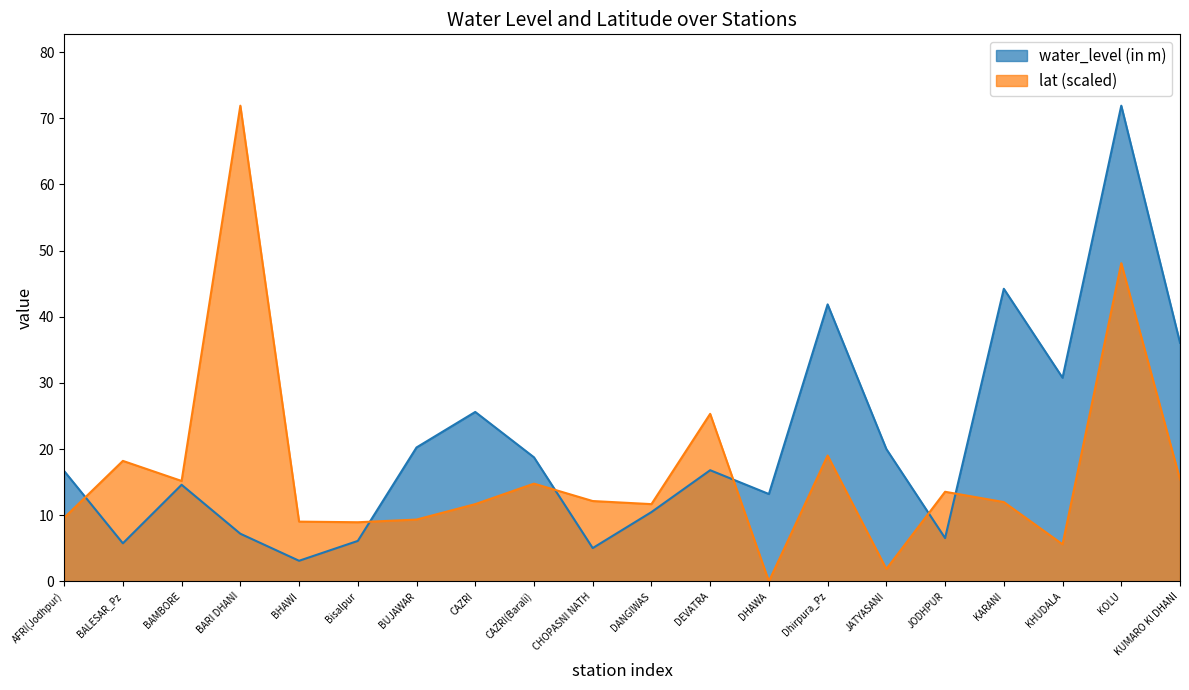

Rank the categories by water_level (in m) value from lowest to highest.

BHAWI, CHOPASNI NATH, BALESAR_Pz, Bisalpur, JODHPUR, BARI DHANI, DANGIWAS, DHAWA, BAMBORE, AFRI(Jodhpur), DEVATRA, CAZRI(Barali), JATYASANI, BUJAWAR, CAZRI, KHUDALA, KUMARO KI DHANI, Dhirpura_Pz, KARANI, KOLU